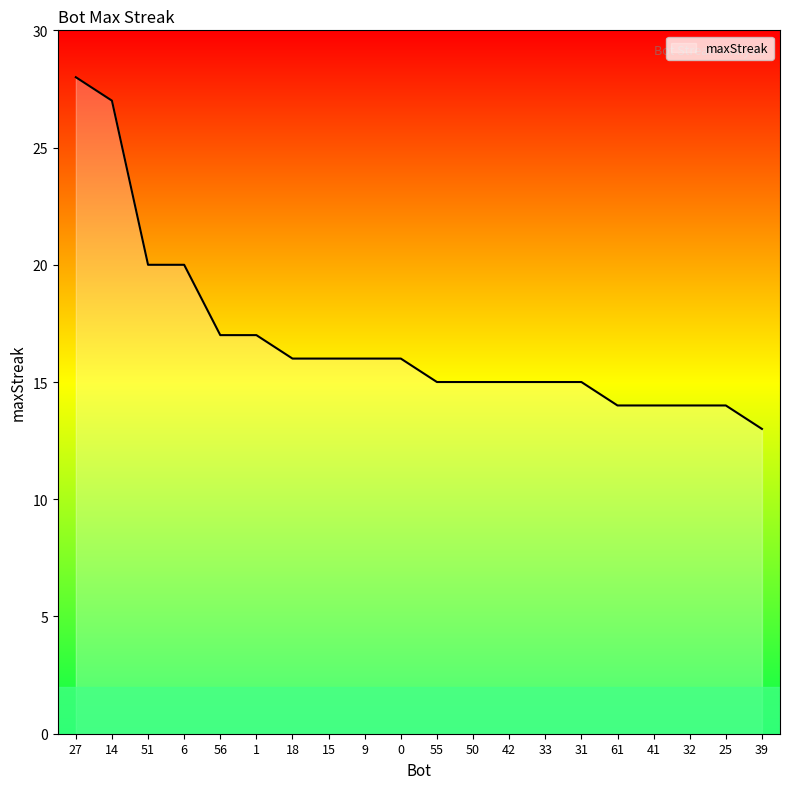

What position from the left is 50?

12